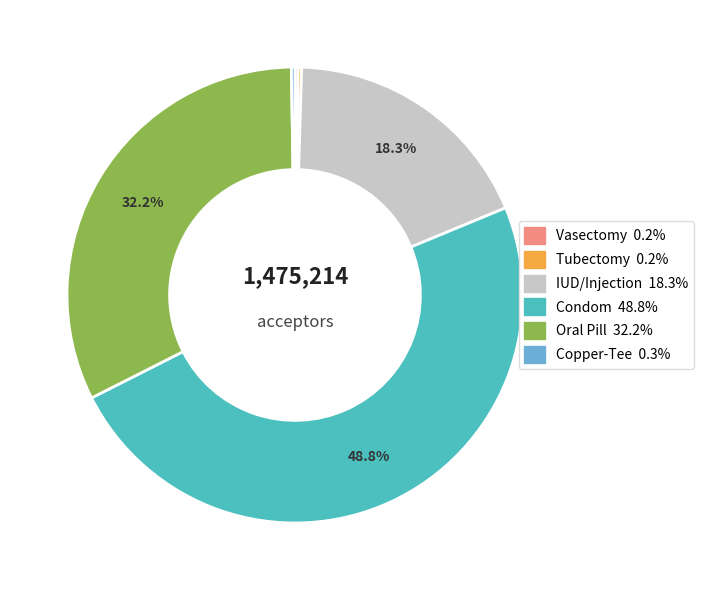

What percentage is NOT represented by Oral Pill?

67.8%